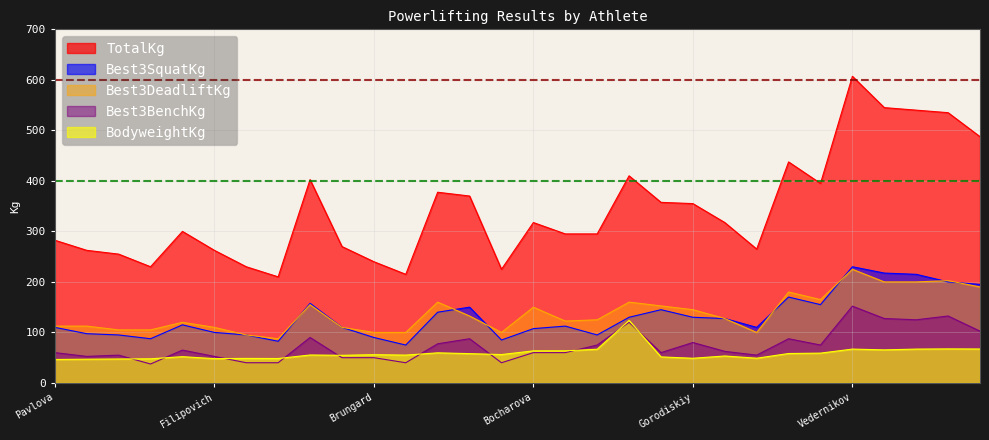

What position from the right is Filipovich?

25